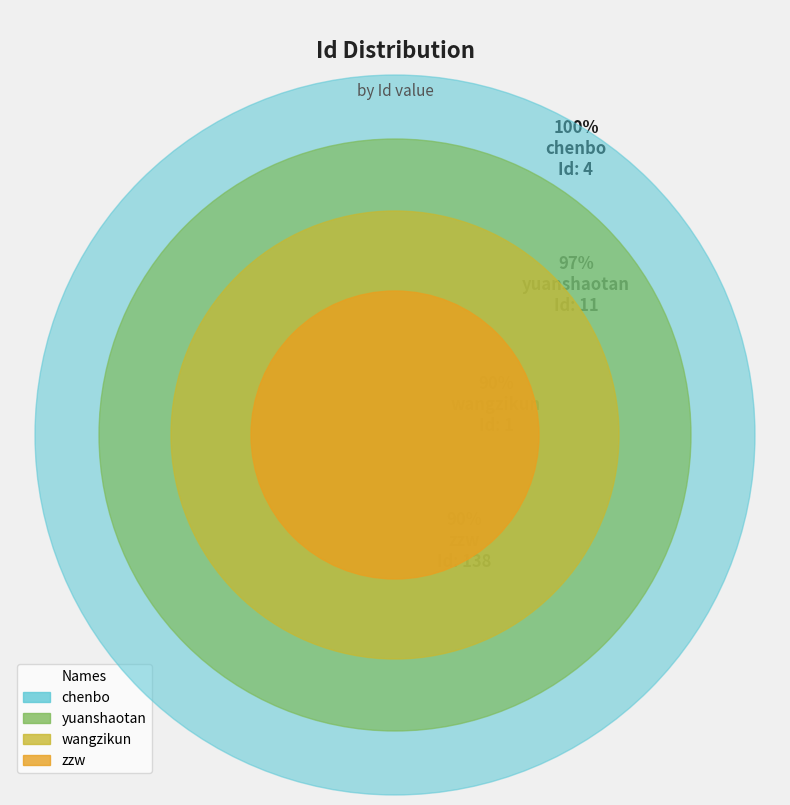

What is the majority slice?

zzw